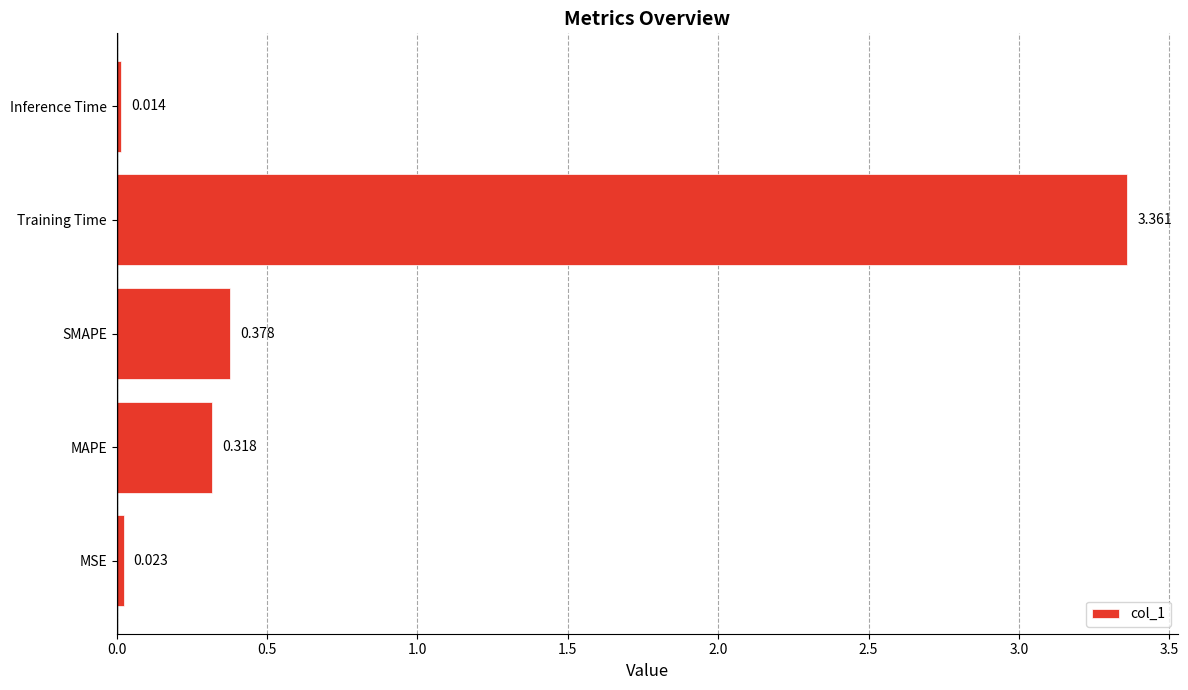

List the labels in order of value, largest first.

Training Time, SMAPE, MAPE, MSE, Inference Time